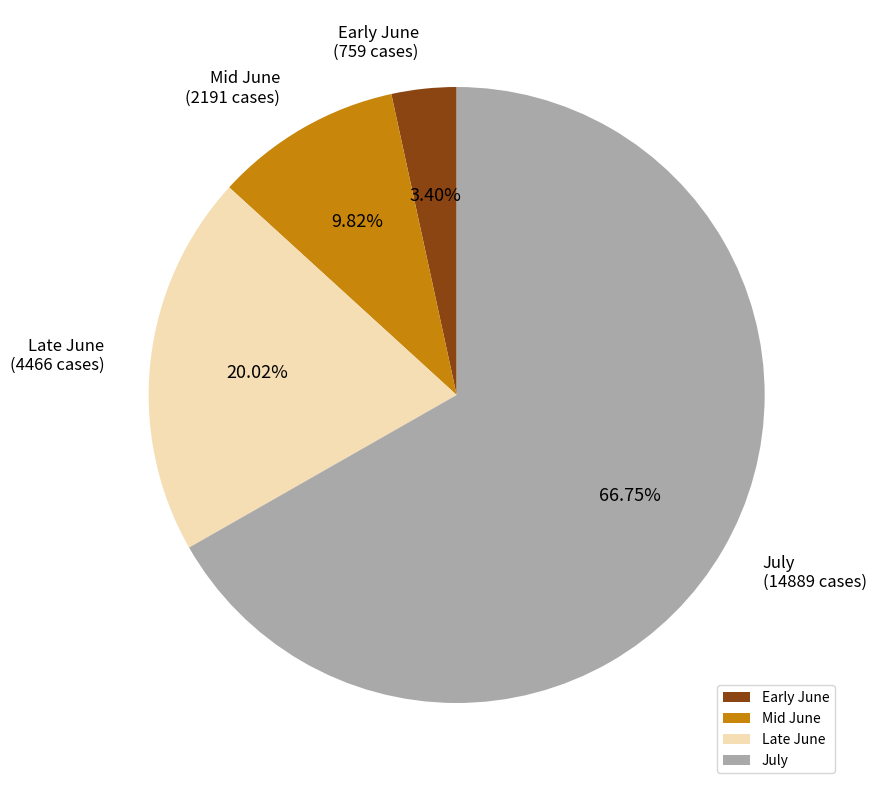

Does any single category account for the majority?

Yes